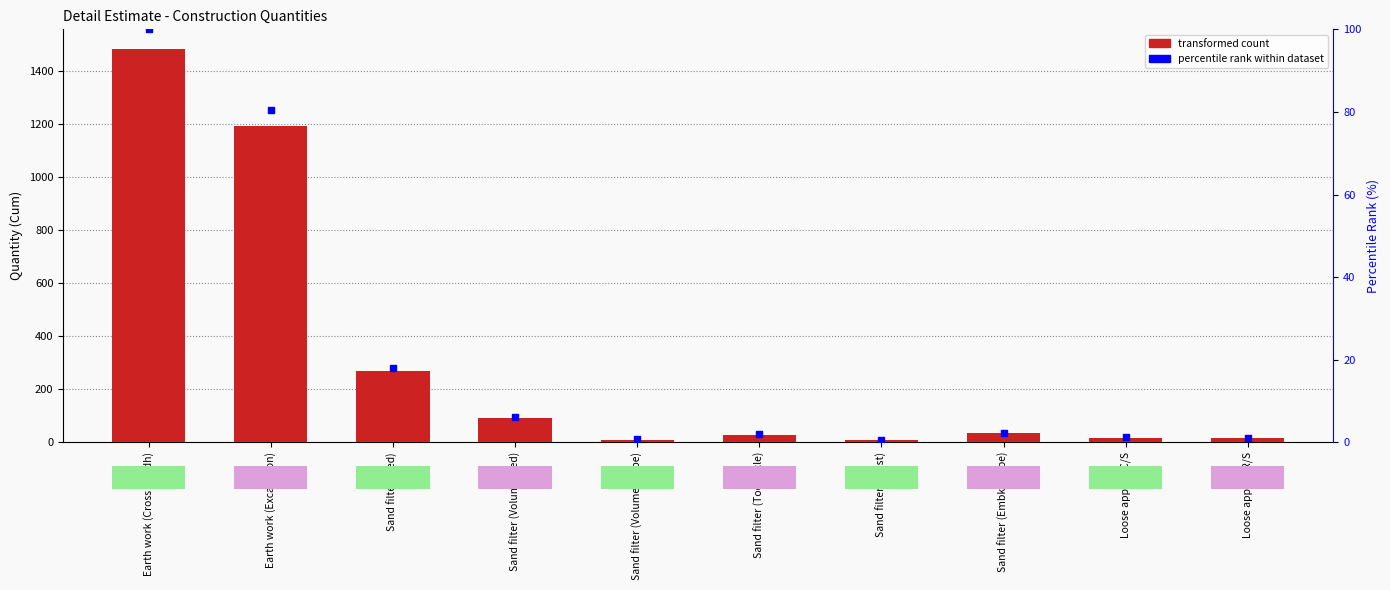

Which series has the widest spread of Y values?

Quantity (Cum)